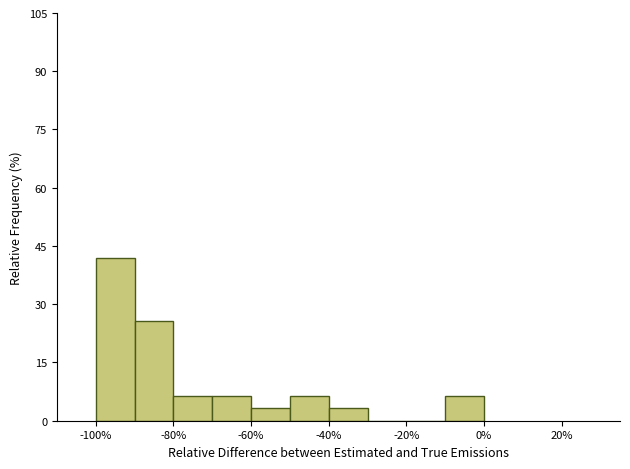

Which range on the x-axis has the tallest bar?

-100 to -90